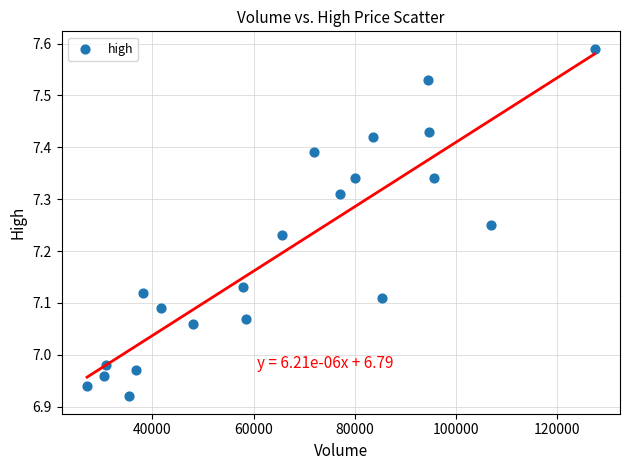

What is the range of Y values (max minus min)?

0.7